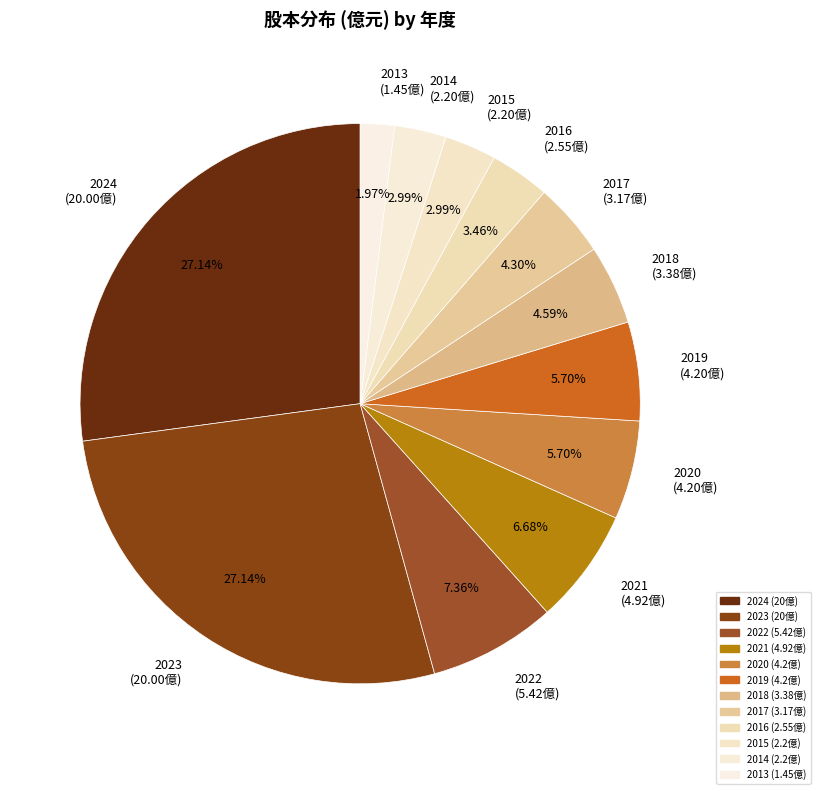

How many slices are in this pie chart?

12